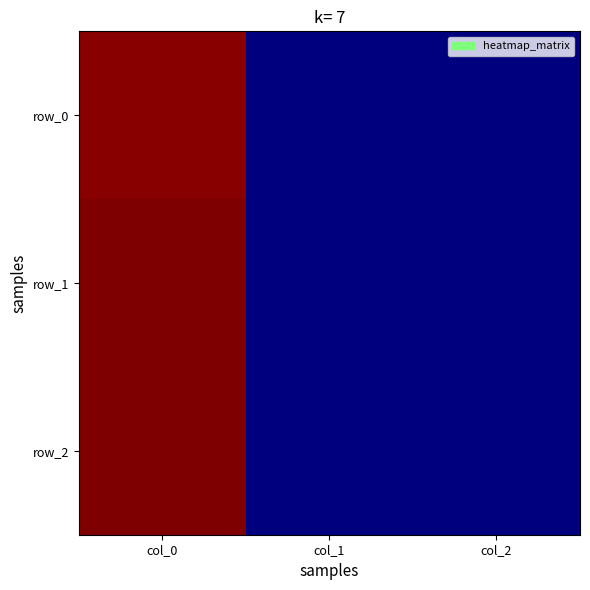

The row_1 series shows 2240553378 at col_0. True or false?

False